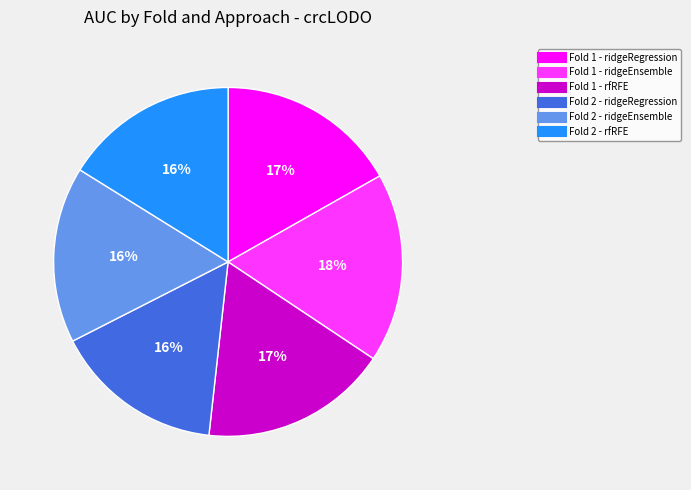

Is there a majority slice in this chart?

No